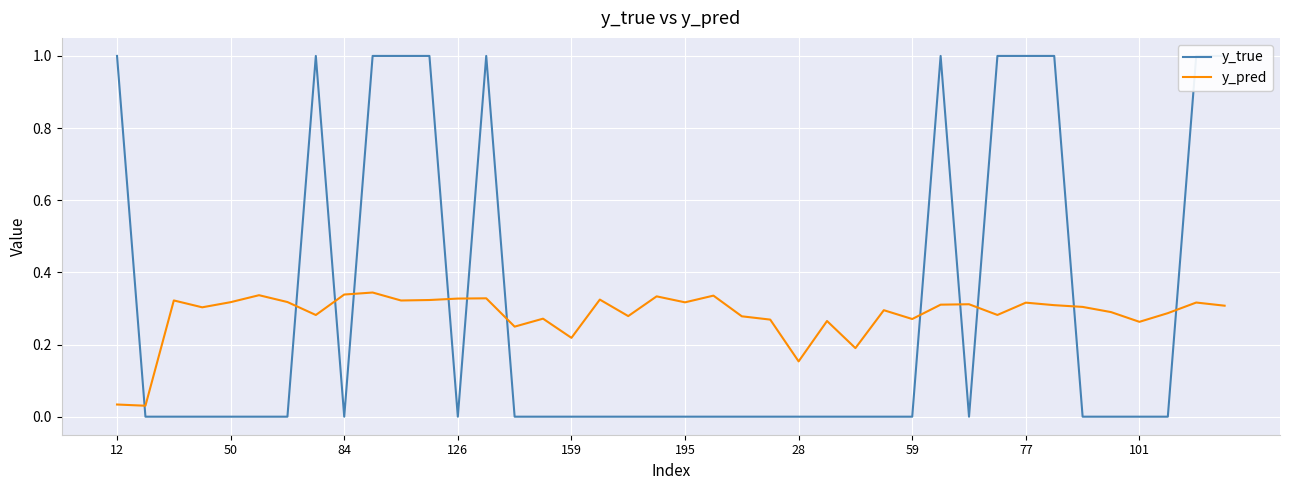

What is the sum of all y_pred values?

11.3